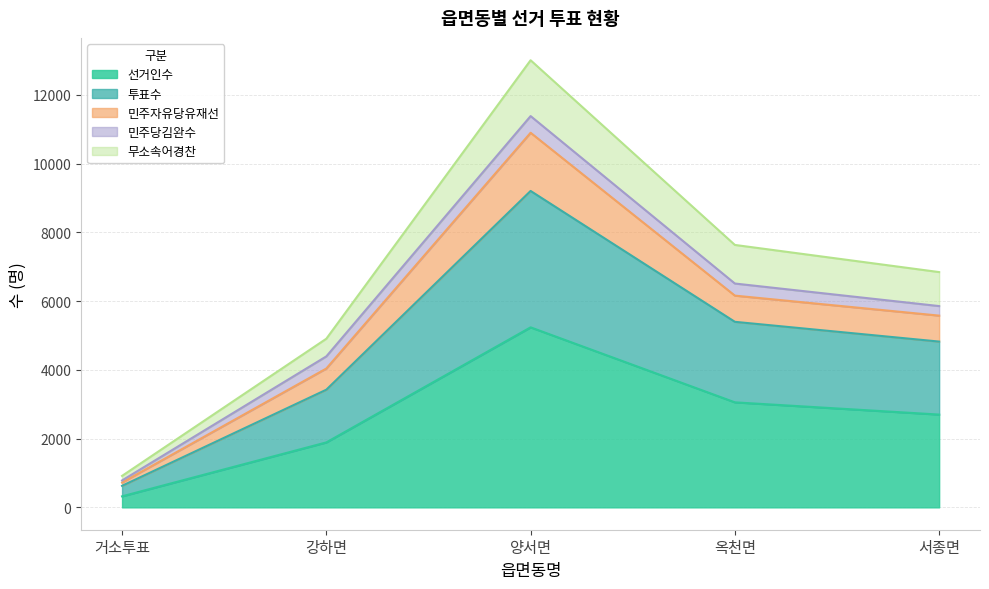

True or false: 투표수 and 선거인수 cross at least once.

False